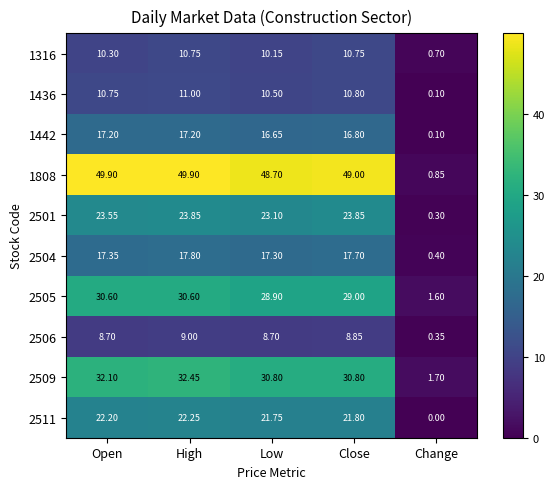

Is the value of 2504 at Open greater than the value of 2509 at Open?

No